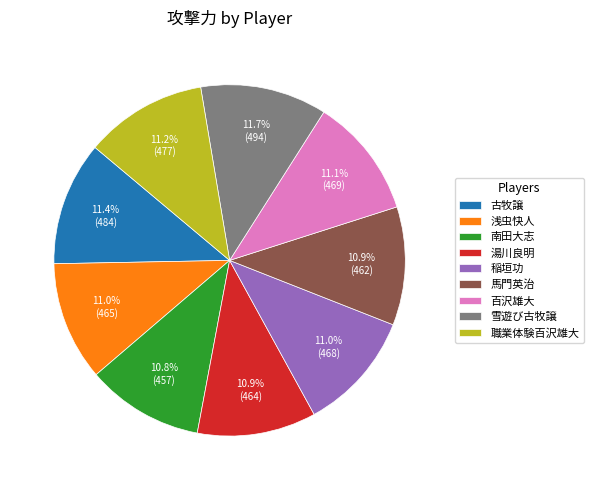

Does any single category account for the majority?

No